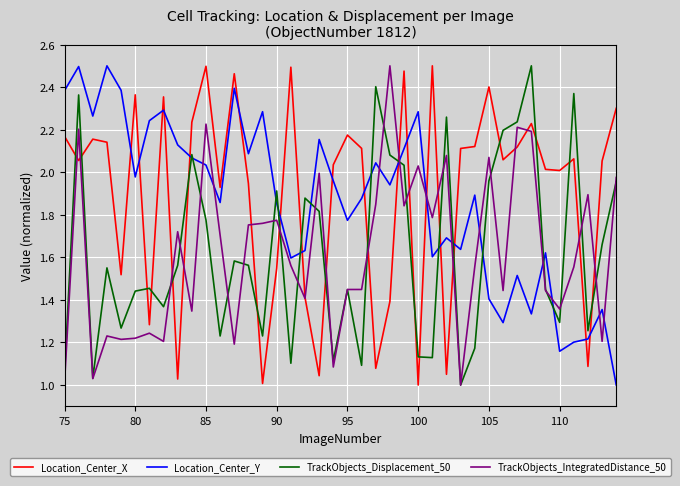

True or false: Location_Center_Y and TrackObjects_IntegratedDistance_50 intersect in this chart.

True